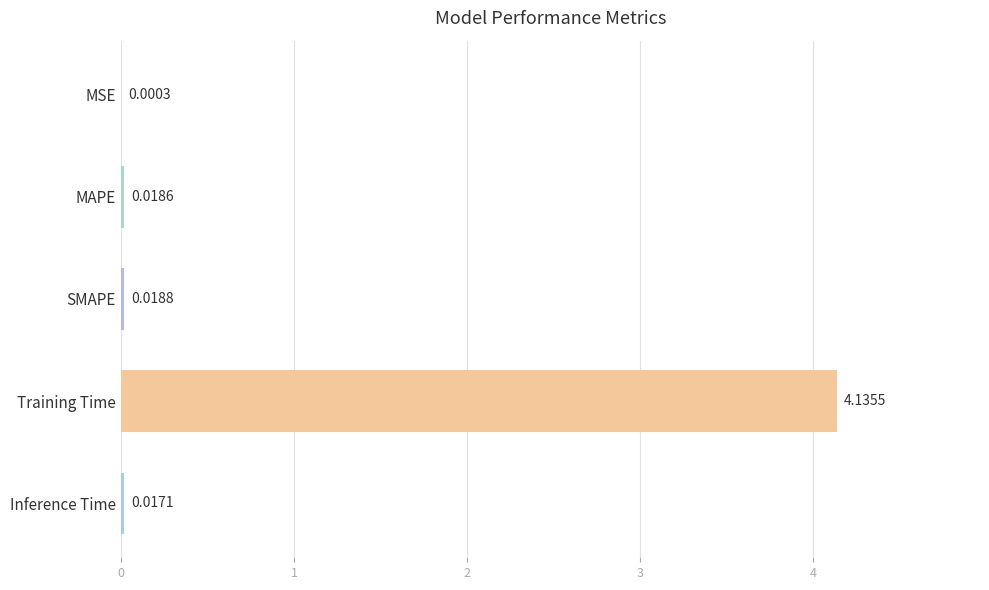

Between MAPE and Inference Time, which is larger?

MAPE